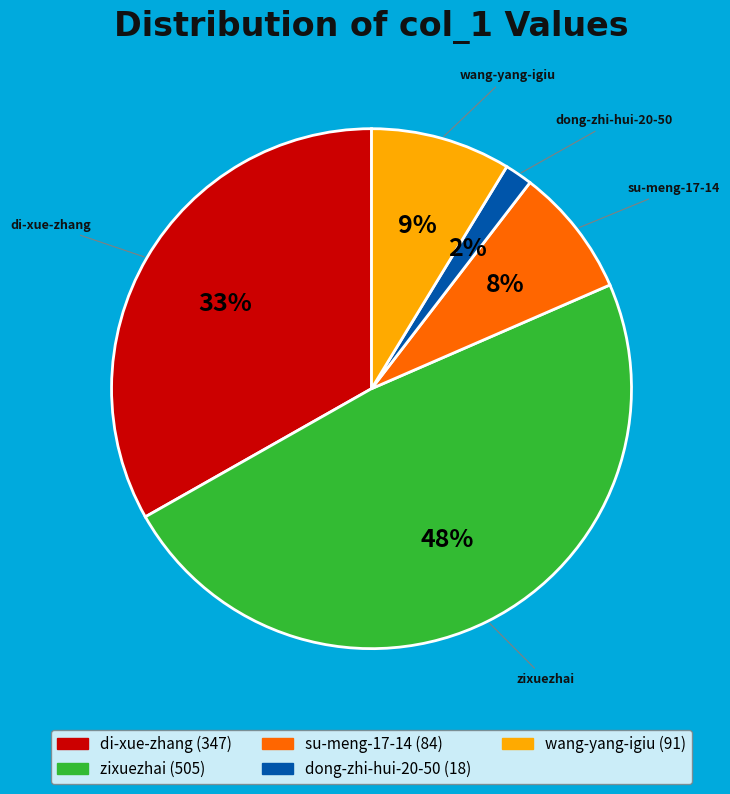

Between zixuezhai and wang-yang-igiu, which is larger?

zixuezhai